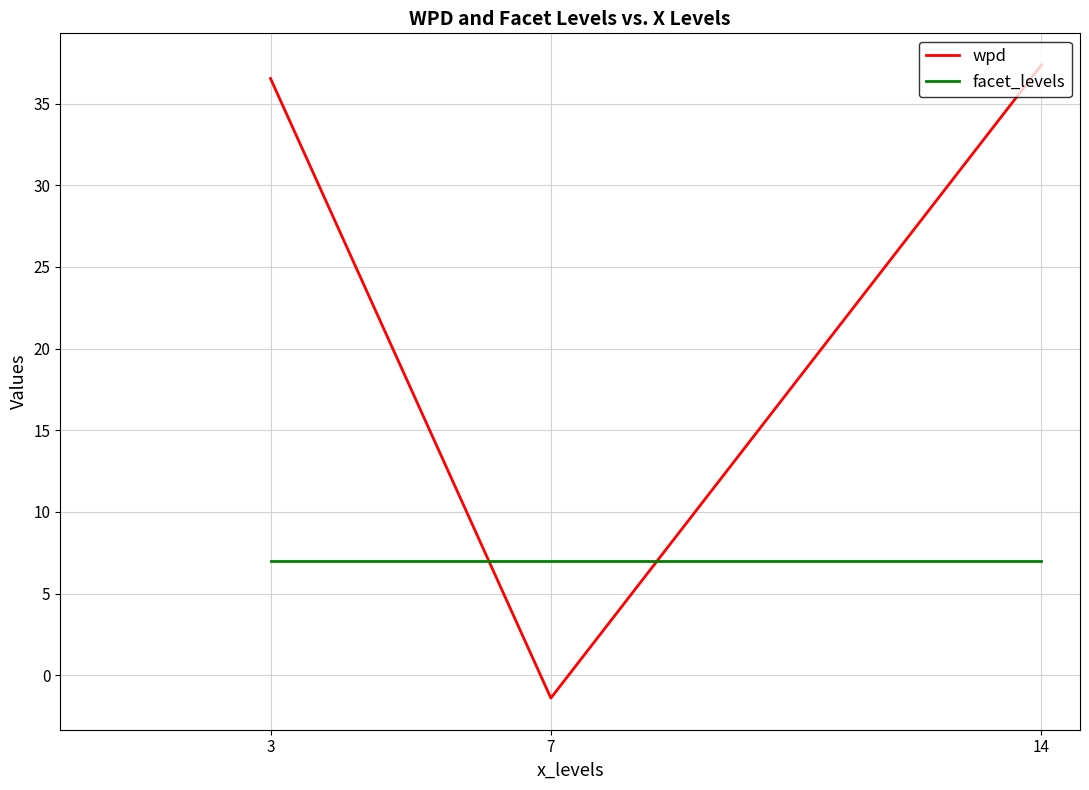

What is the maximum value shown in the chart?

37.4